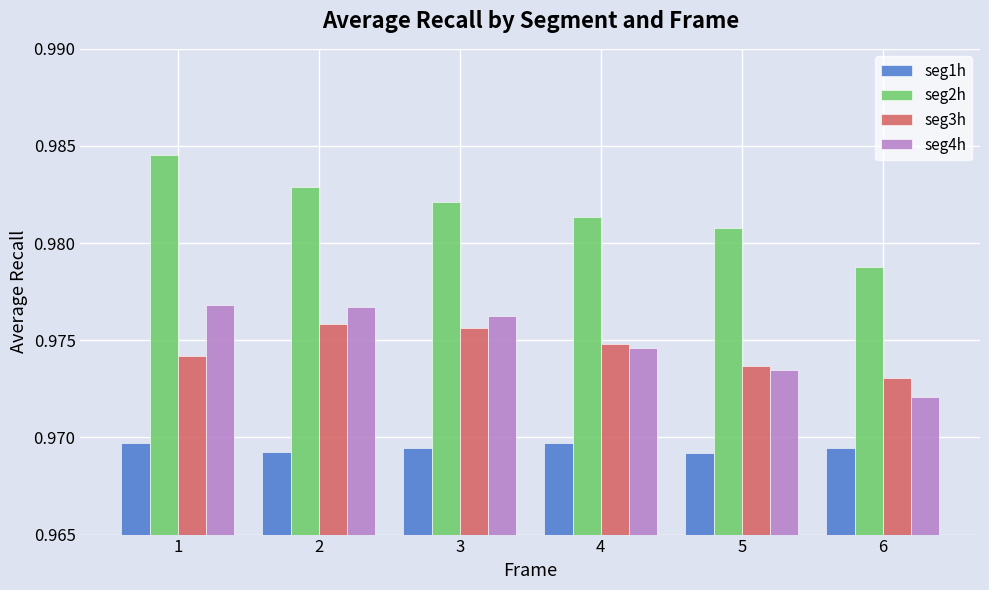

Which series has the largest range (max minus min)?

seg2h